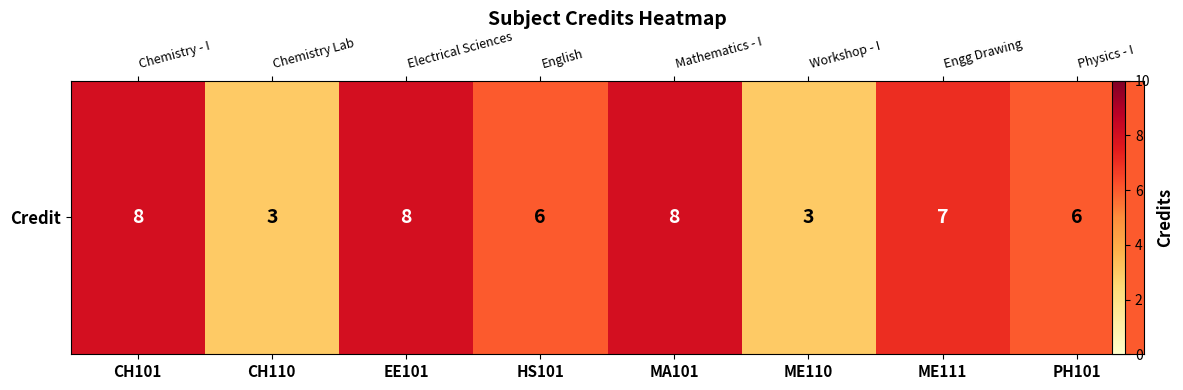

The value at CH110 is 3. True or false?

True